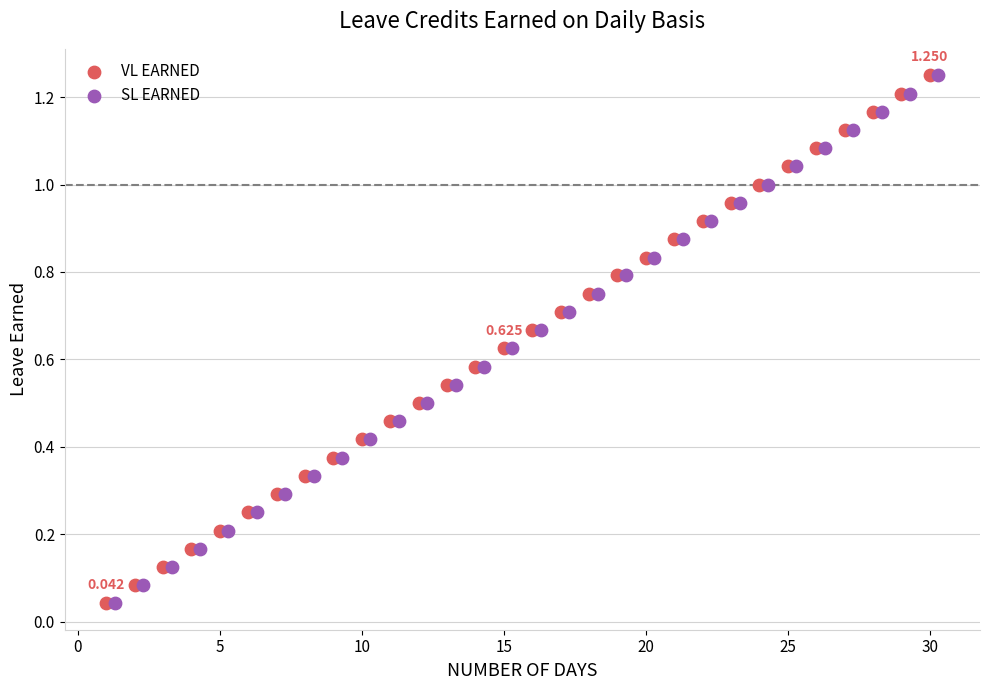

What are all the series names shown in the legend?

VL EARNED, SL EARNED